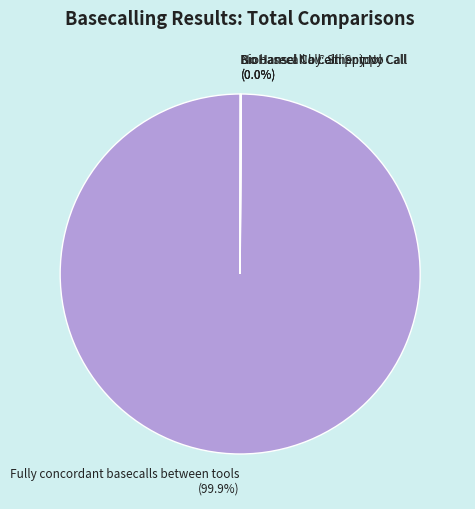

Does any single category account for the majority?

Yes